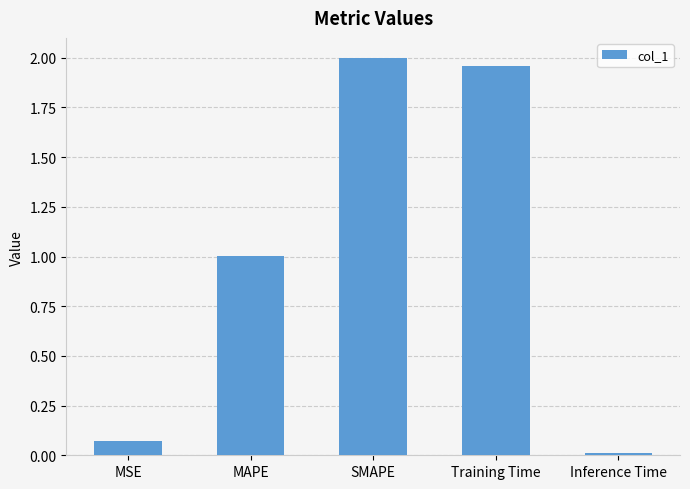

Between Inference Time and MSE, which is larger?

MSE